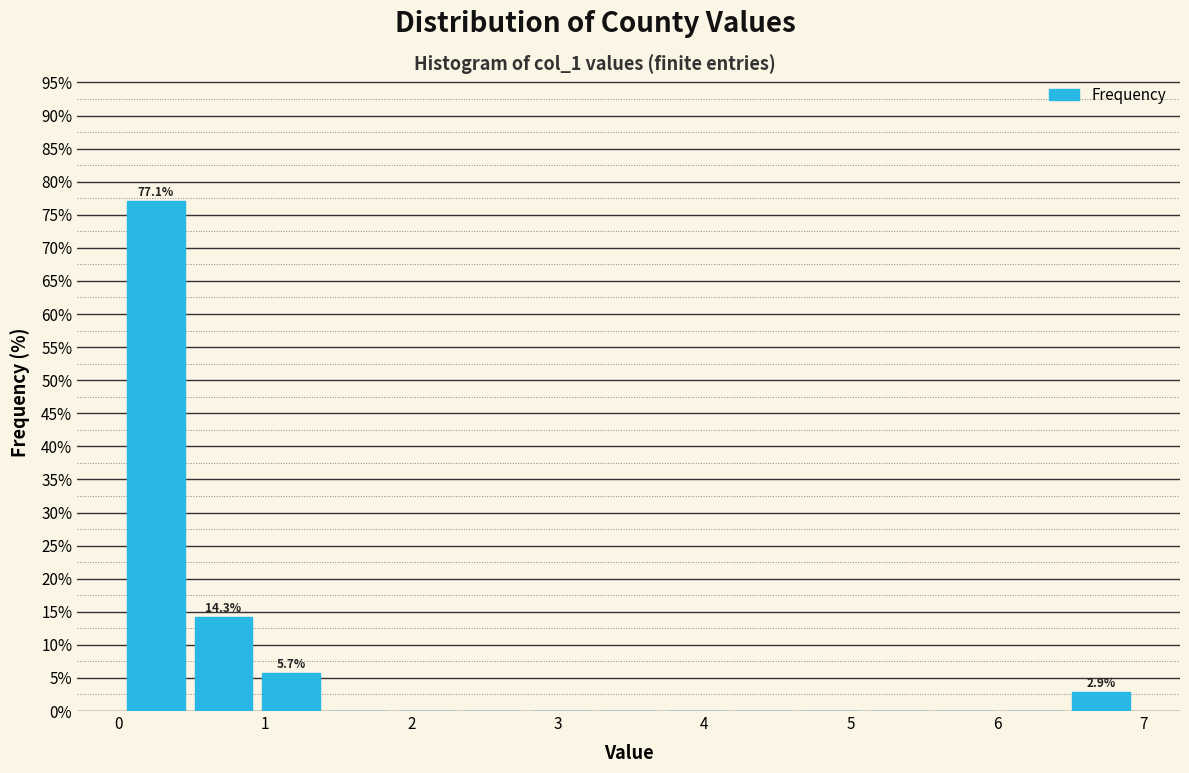

Over which range of the x-axis is the bar tallest?

0.0 to 0.5